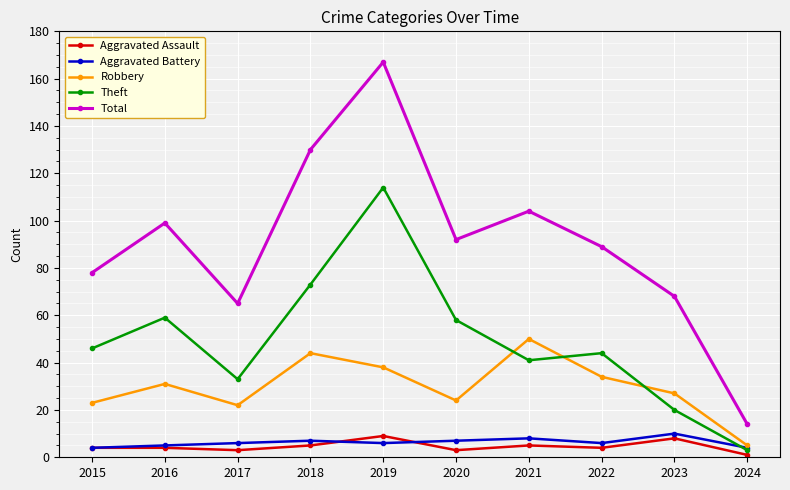

Is this an area chart (filled region under the line)?

No